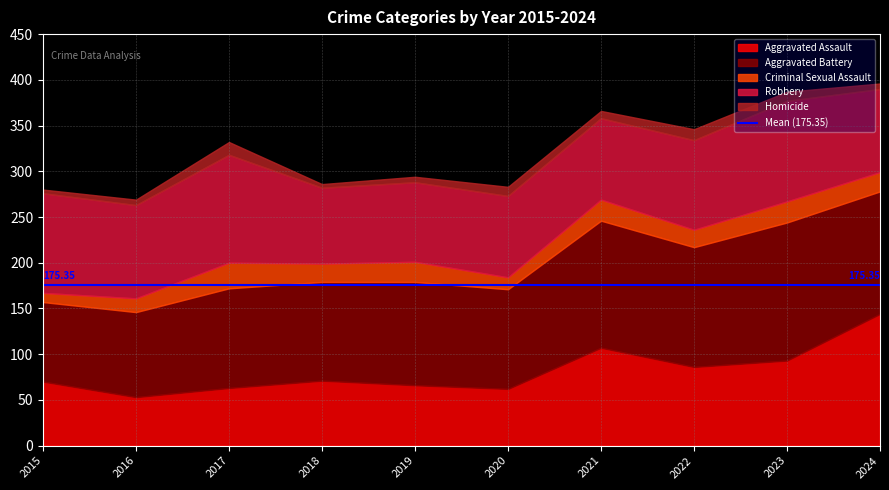

How many values in the Robbery series exceed 98?

4